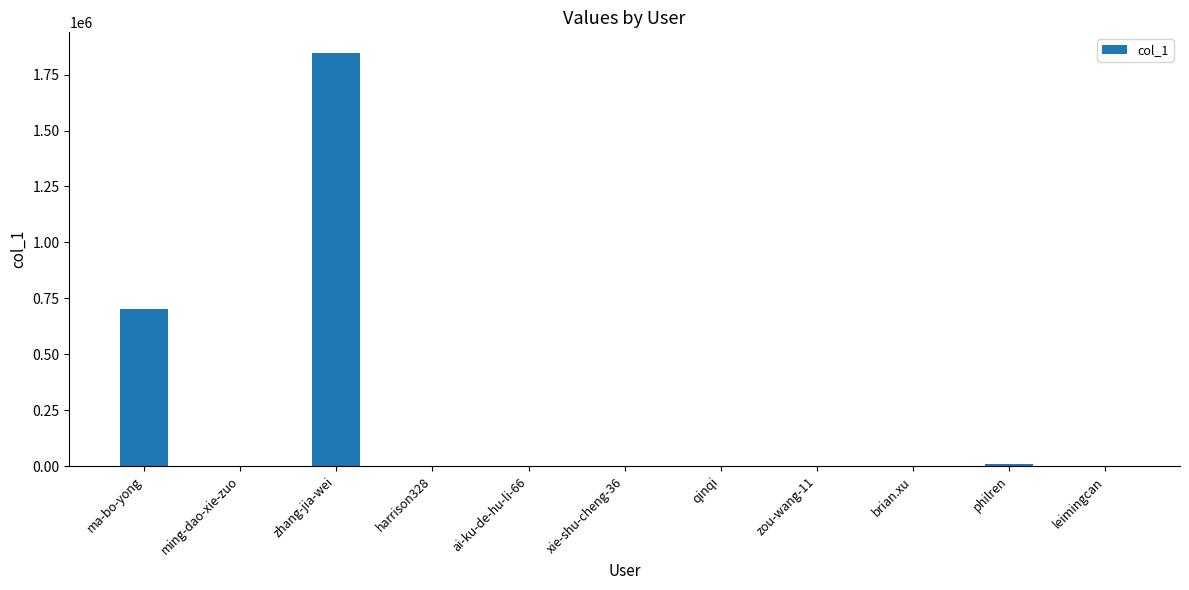

Are the bars horizontal?

No